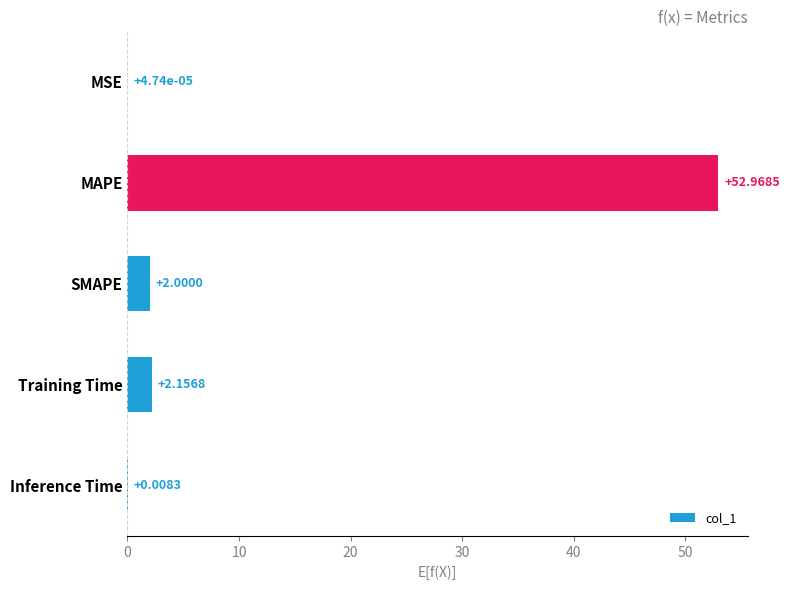

Are the bars horizontal?

Yes